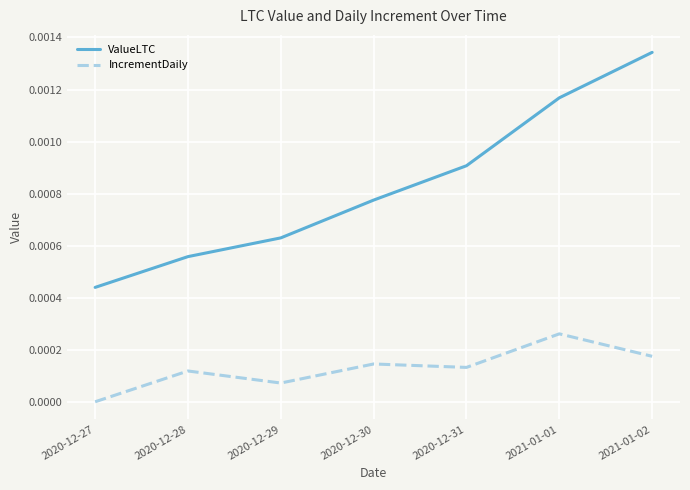

List the series in order of their overall mean, lowest first.

IncrementDaily, ValueLTC